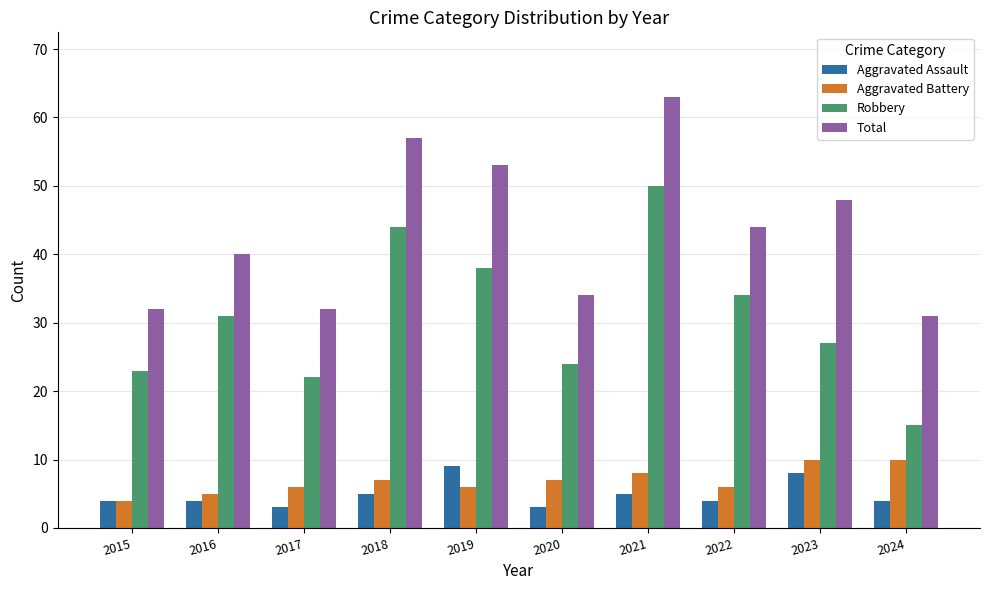

The Robbery series shows 23 at 2015. True or false?

True